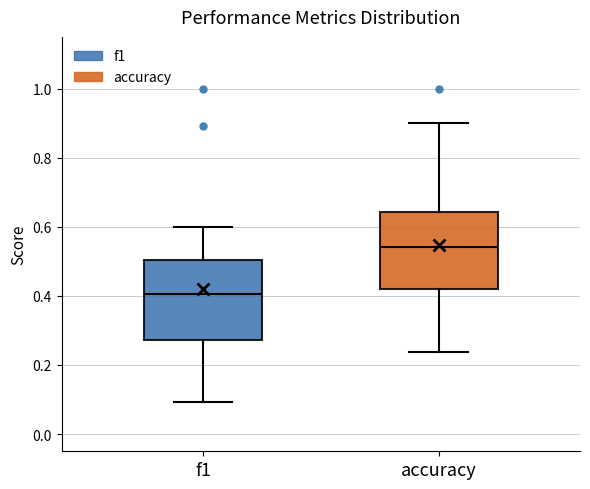

Reading left to right, transcribe this box plot: for each box, give where its median line is, the range the box spans, and where its two whiskers end, as read against the y-axis. The values are not printed on the chart, so give them approximately, as read against the axis.

f1: median 0.40, box 0.28 to 0.50, whiskers 0.10 to 0.60
accuracy: median 0.54, box 0.42 to 0.64, whiskers 0.24 to 0.90